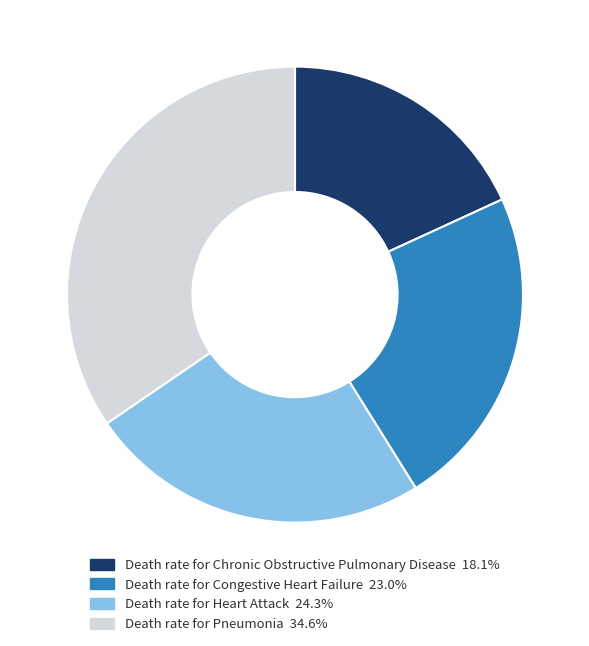

Does Death rate for Pneumonia 34.6% account for over 50% of the chart?

No